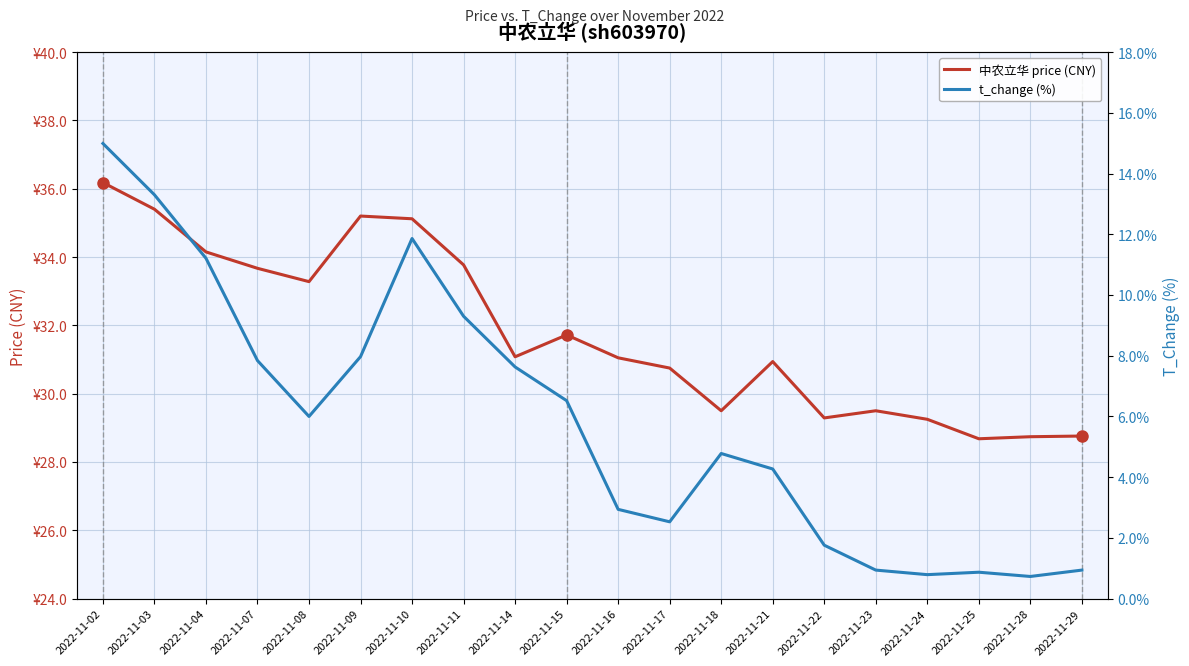

What are all the series names shown in the legend?

中农立华 price (CNY), t_change (%)